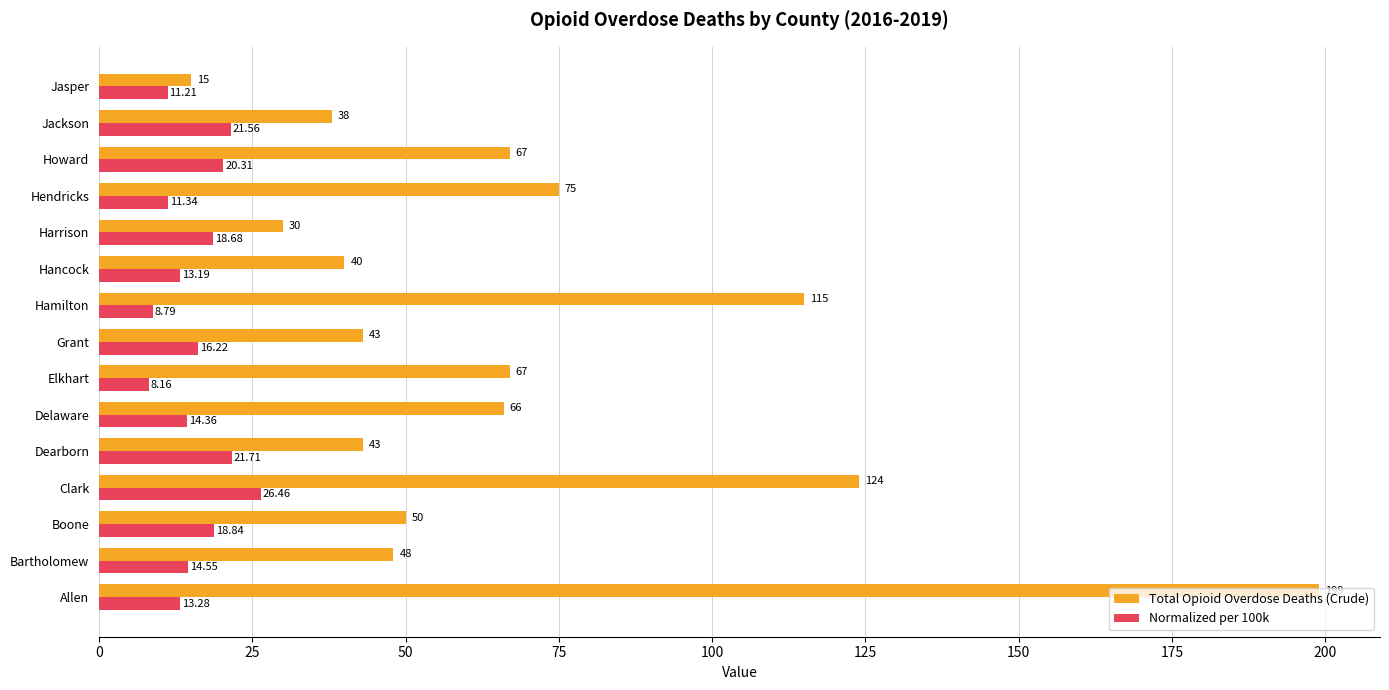

At how many categories does at least one series exceed 39?

12